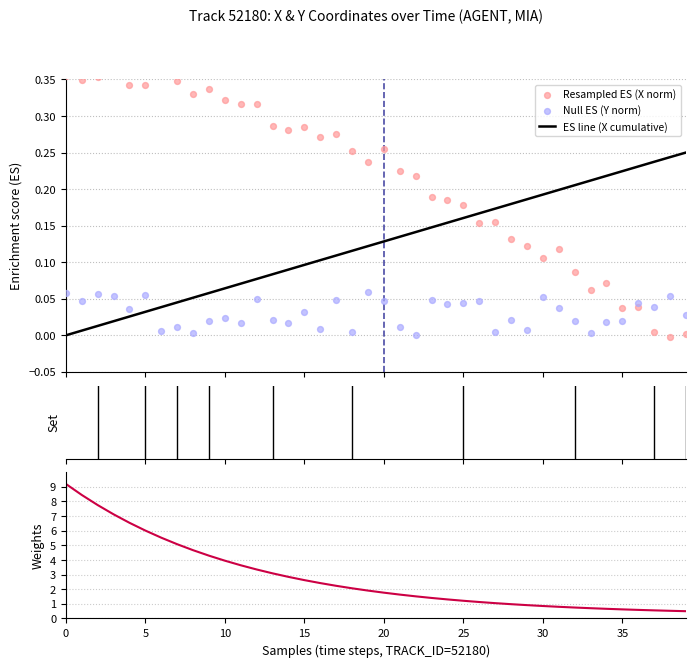

Which series has the largest Y range (max minus min)?

Weights (X displacement)